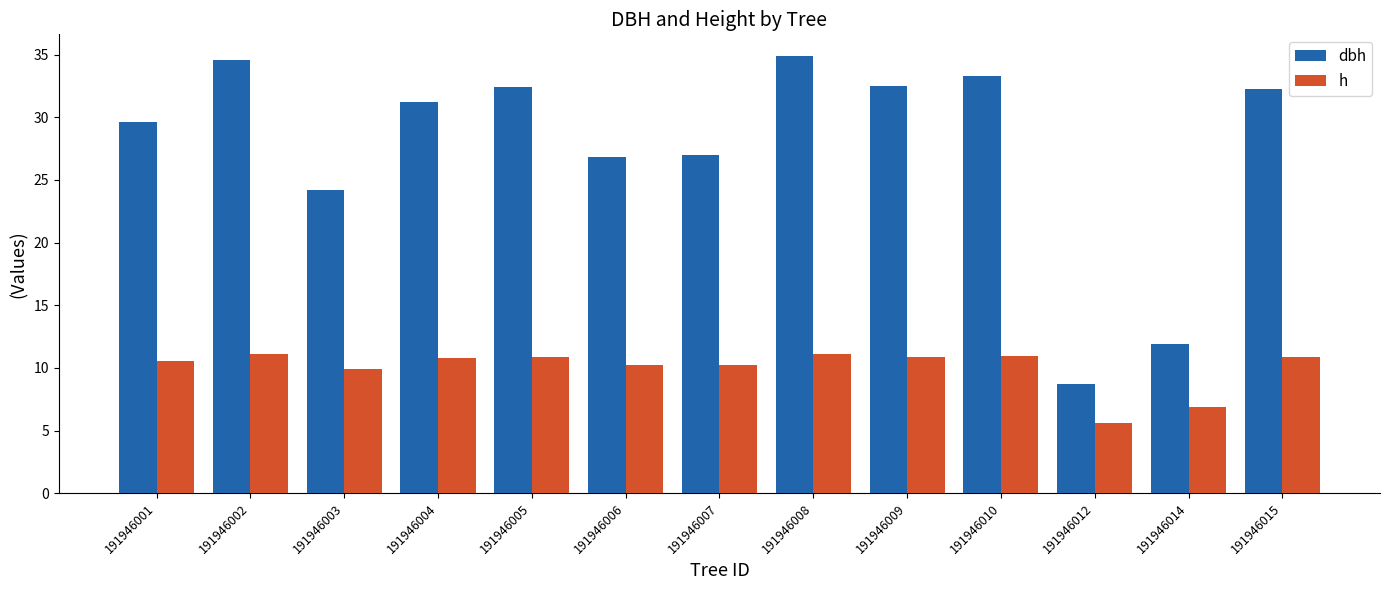

What is the maximum value for h?

11.1